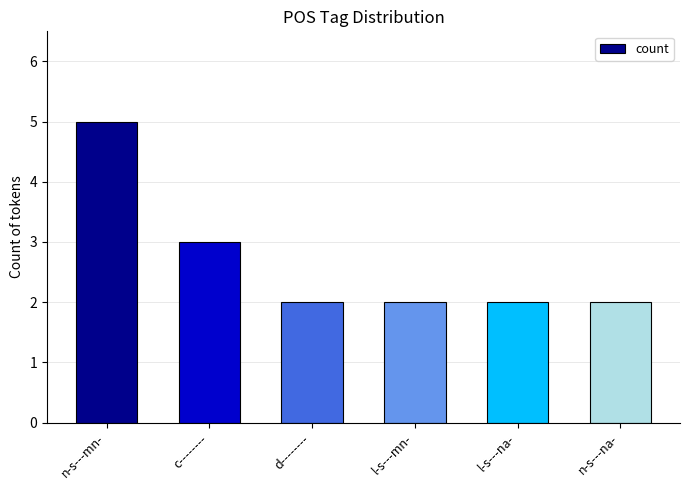

What is the value of the 6th bar from the left?

2